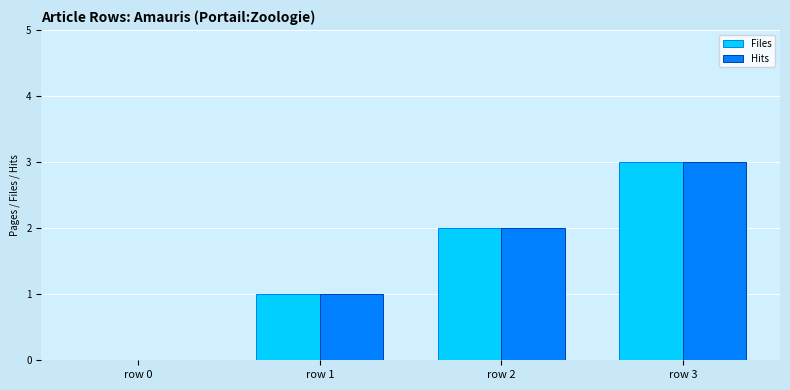

What is the sum of the Files values at row 3 and row 0?

3